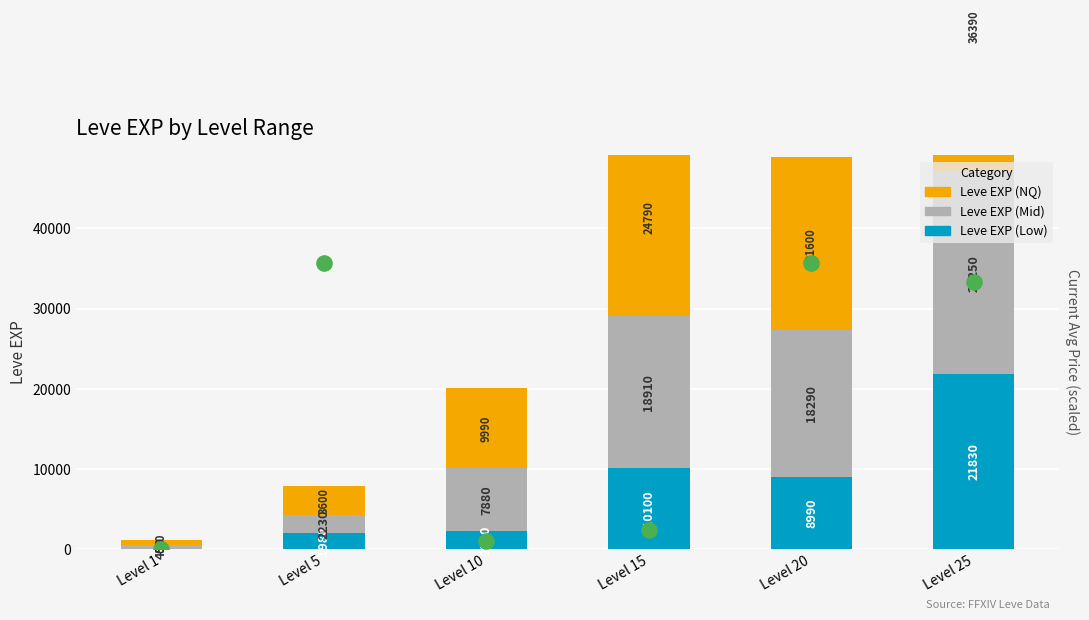

Which series contains the highest Y value?

Leve EXP (NQ)